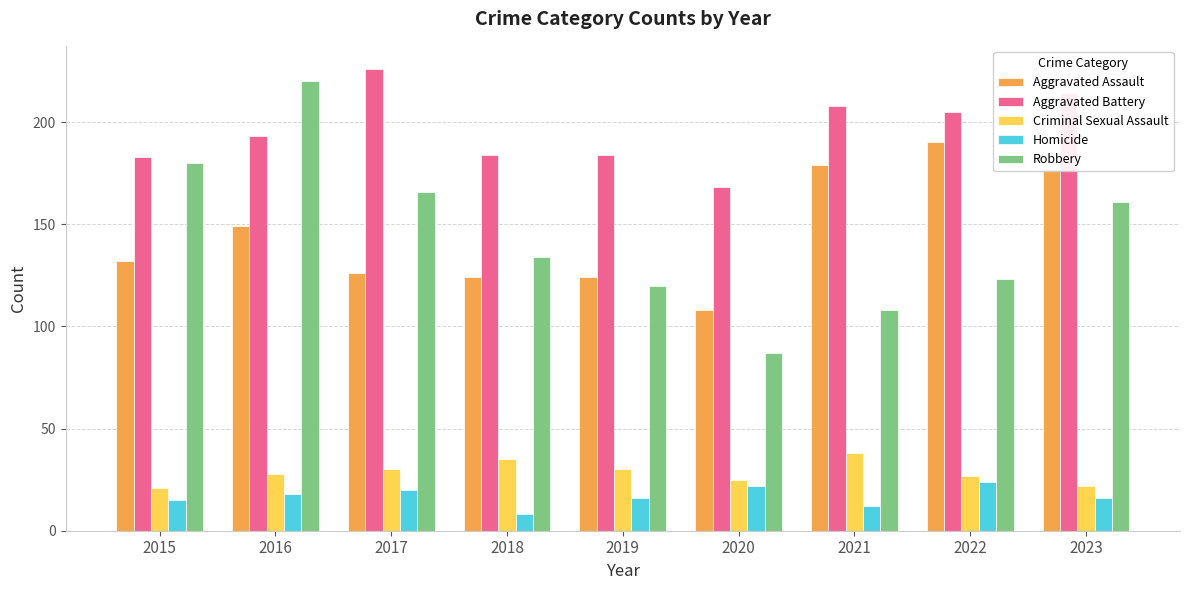

What is the difference between the Robbery values at 2017 and 2018?

32